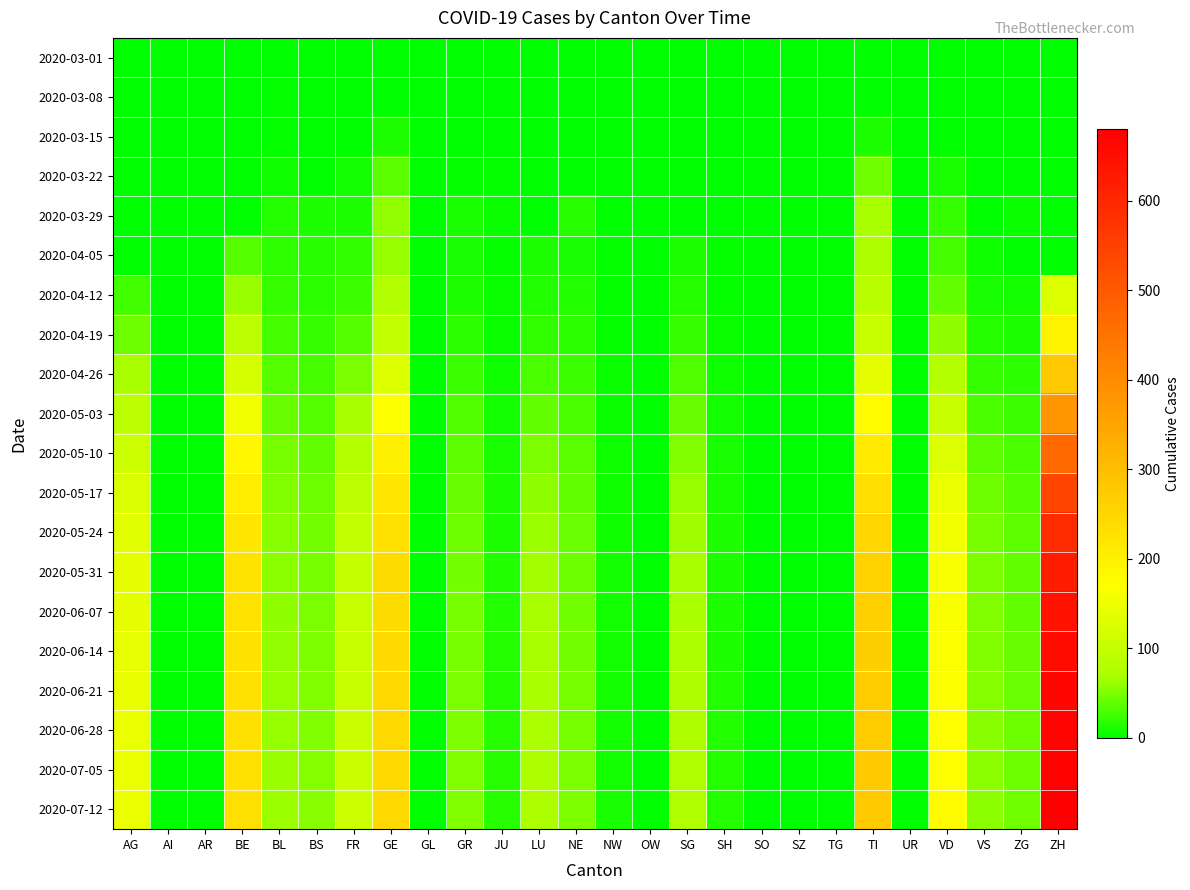

Which series has the largest range (max minus min)?

2020-07-12